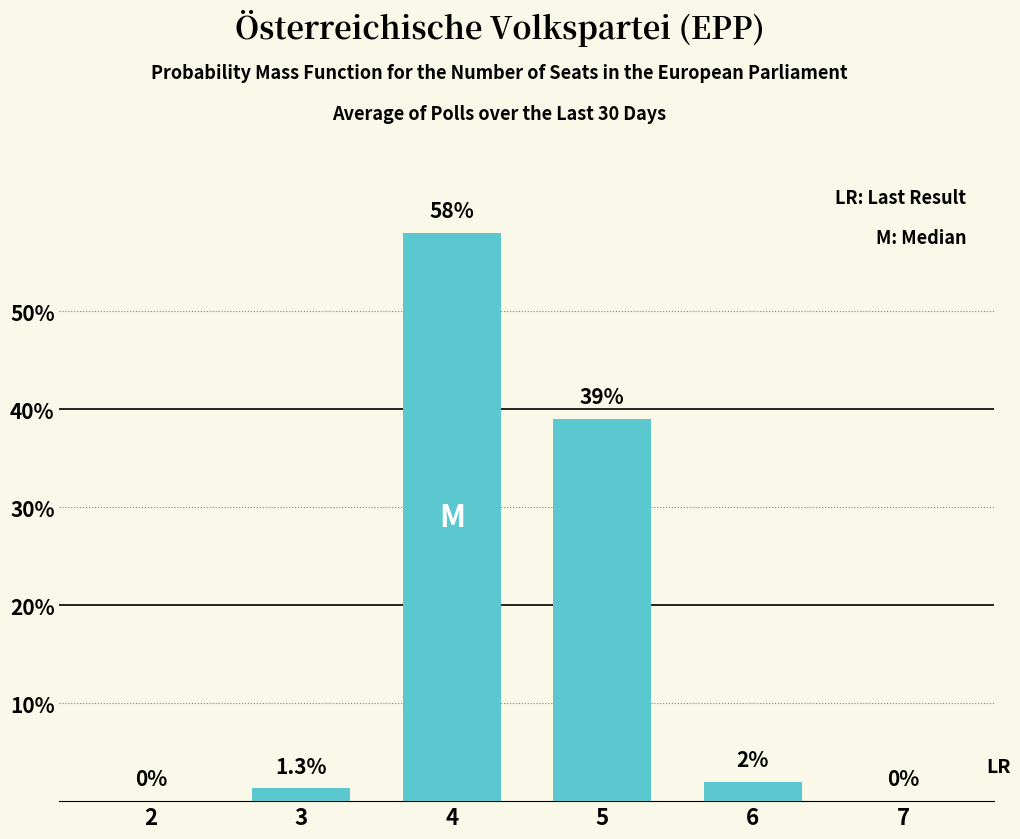

Reading right to left, extract all data points from this chart.

7=0.0	6=2.0	5=39.0	4=58.0	3=1.3	2=0.0